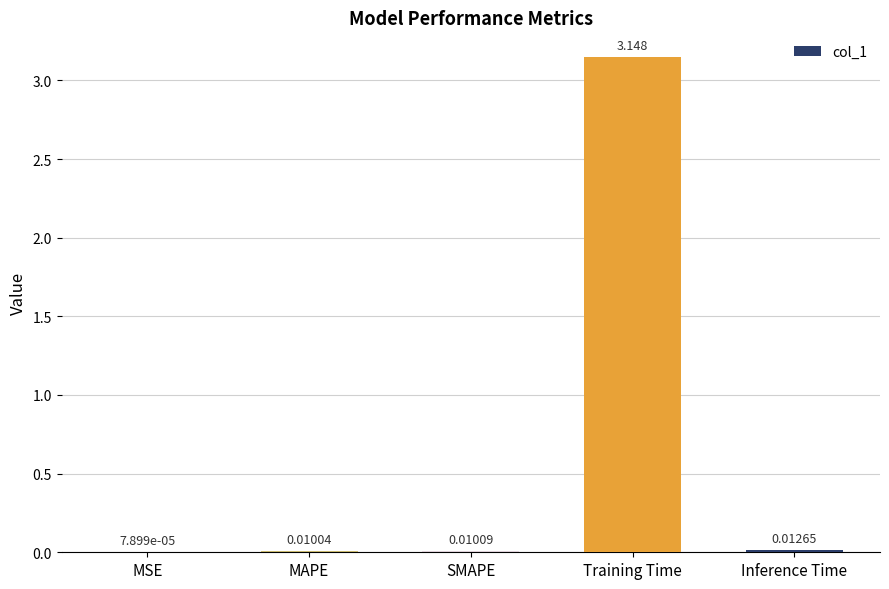

Are the bars horizontal?

No